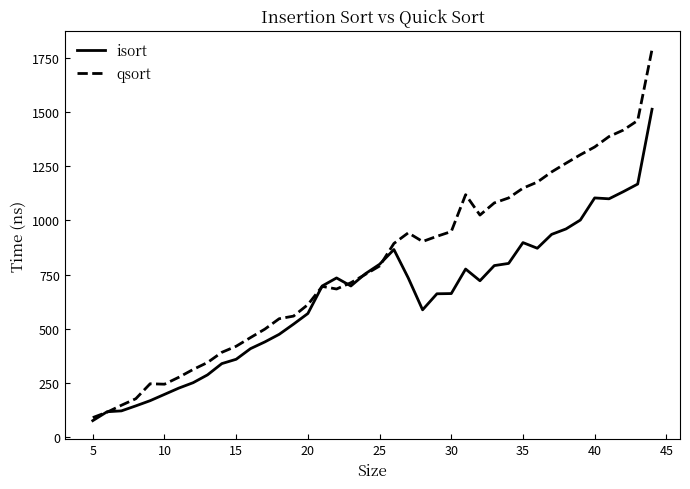

List the series in order of their peak value, lowest first.

isort, qsort